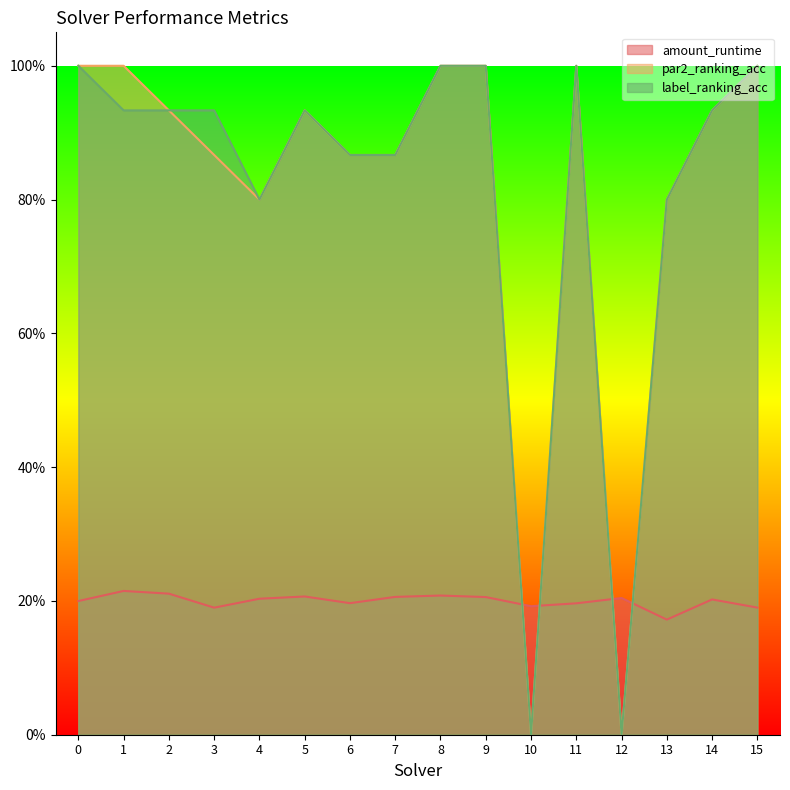

What is the sum of the label_ranking_acc values at 12 and 8?

1.0